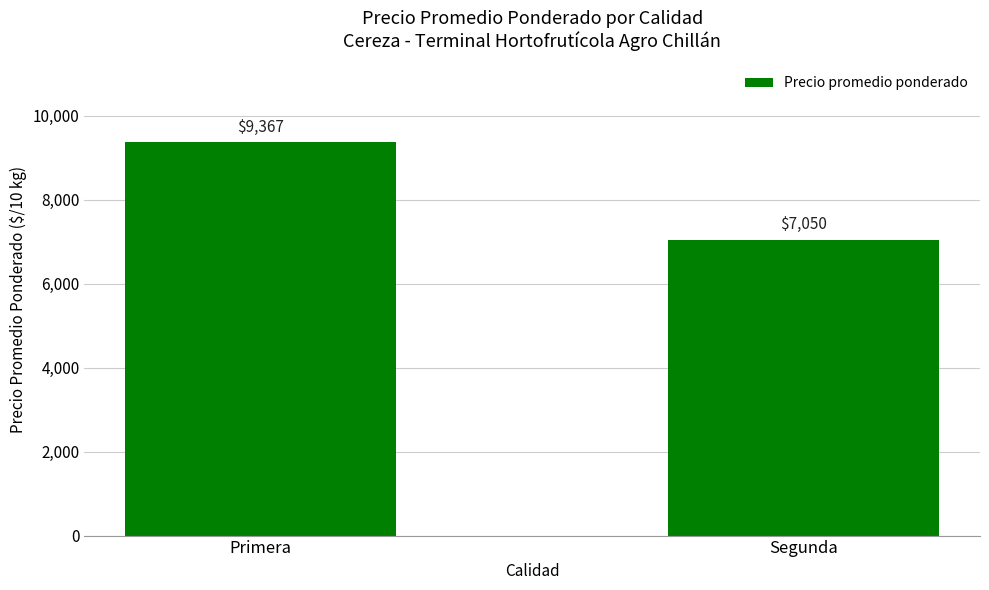

How many bars are there in total?

2